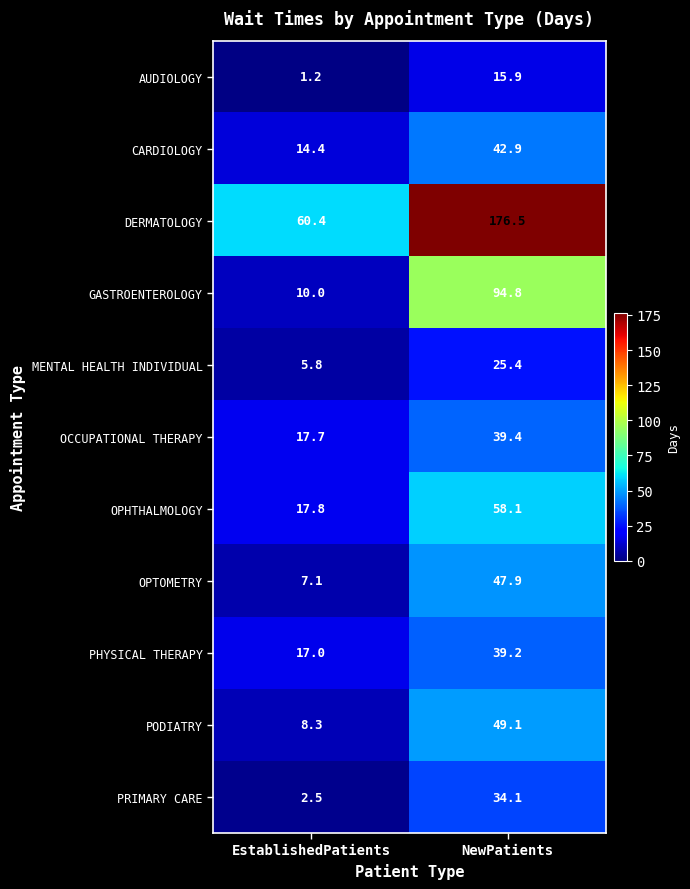

Where is MENTAL HEALTH INDIVIDUAL nearest to the value 15?

EstablishedPatients